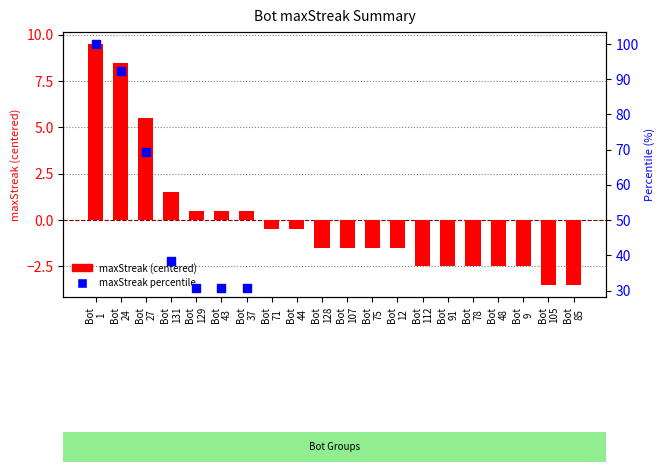

What is the total value across all series at Bot
71?

22.6